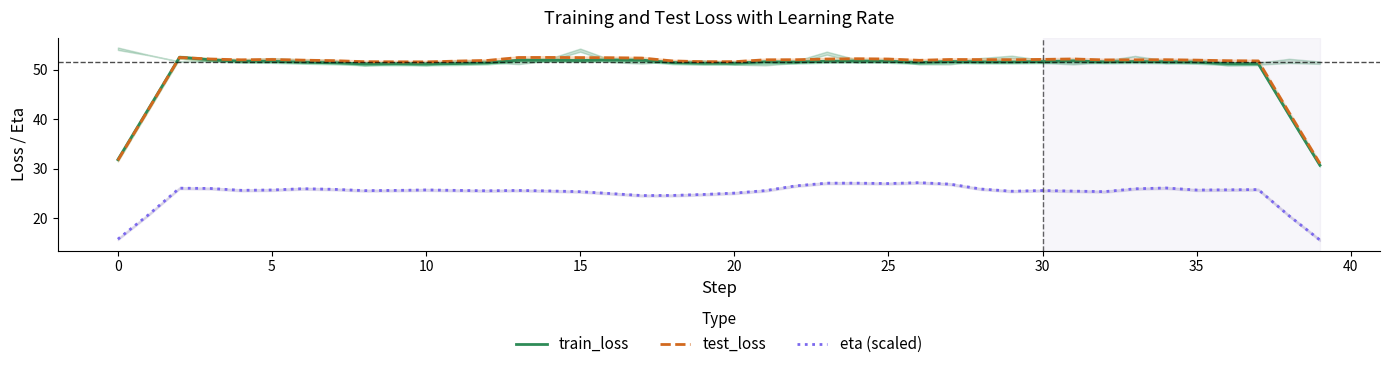

The value of test_loss at 10 is 17.3. True or false?

False